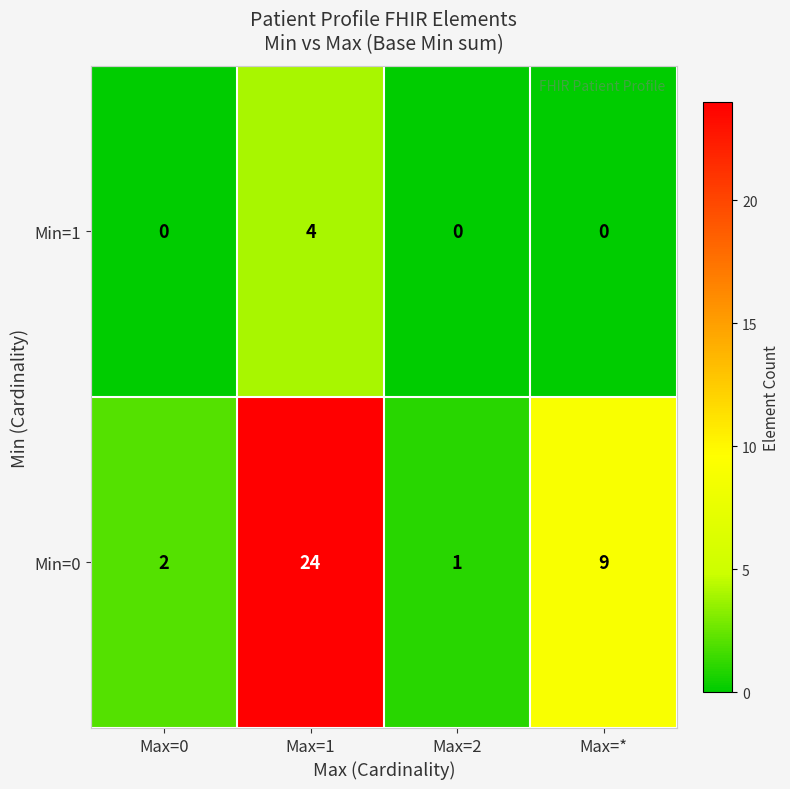

What is the sum of all Min=0 values?

36